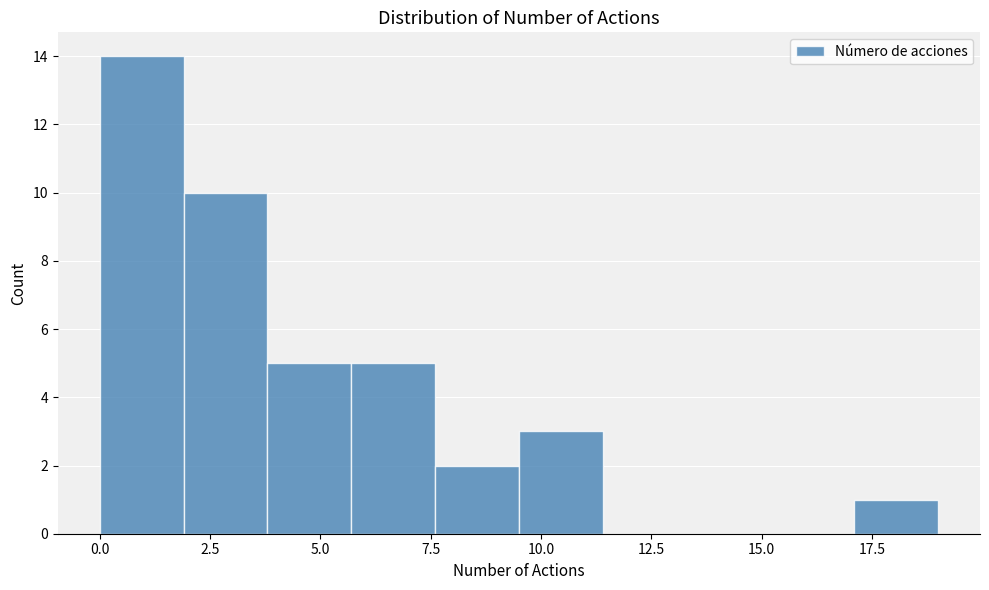

Read against the x-axis, roughly where is the centre of the tallest bar?

1.0